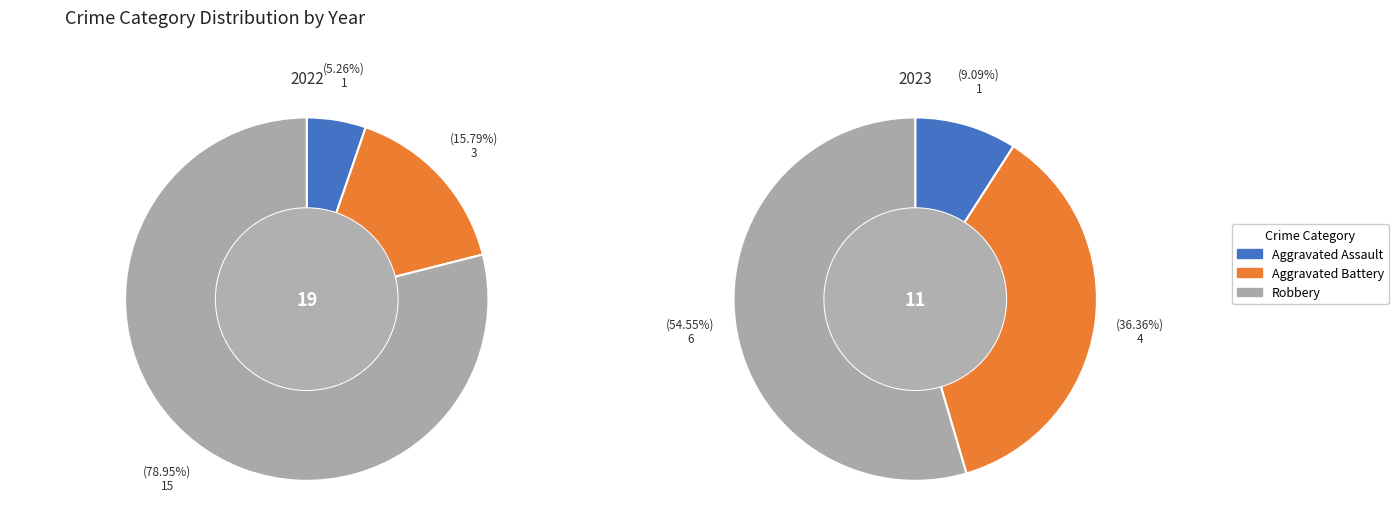

Is it true that Aggravated Assault is 5% of the pie?

True